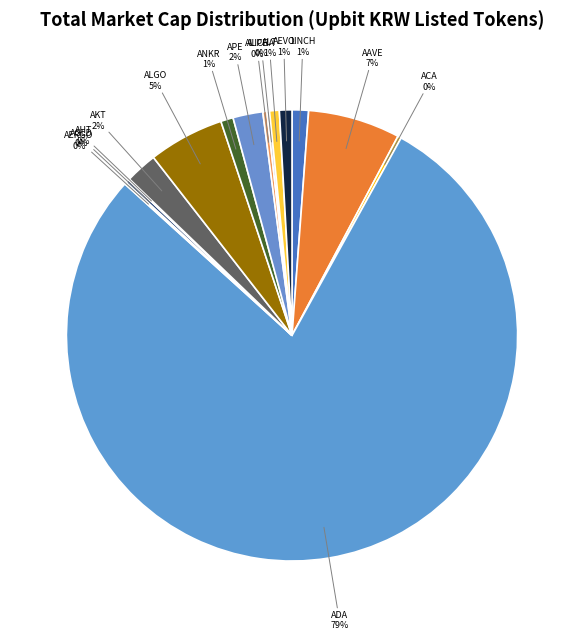

Which slice is the largest?

ADA